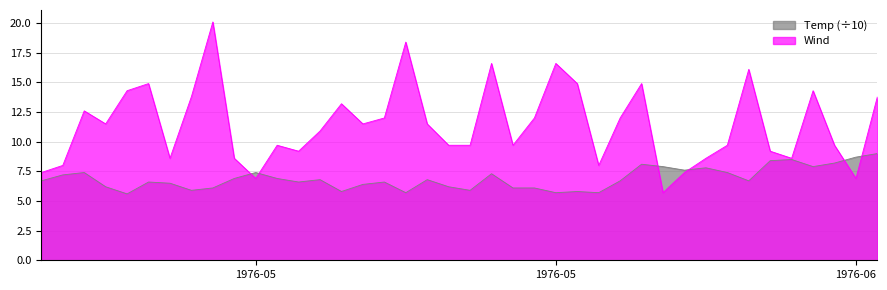

List the series in order of their peak value, lowest first.

Temp, Wind